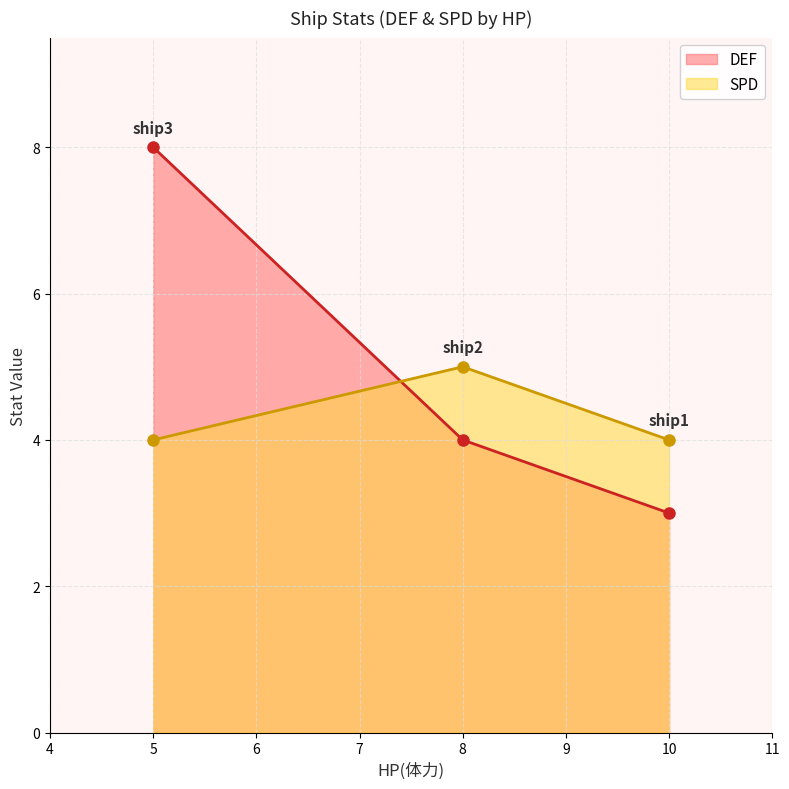

At 5, list the series in order from largest to smallest.

DEF, SPD